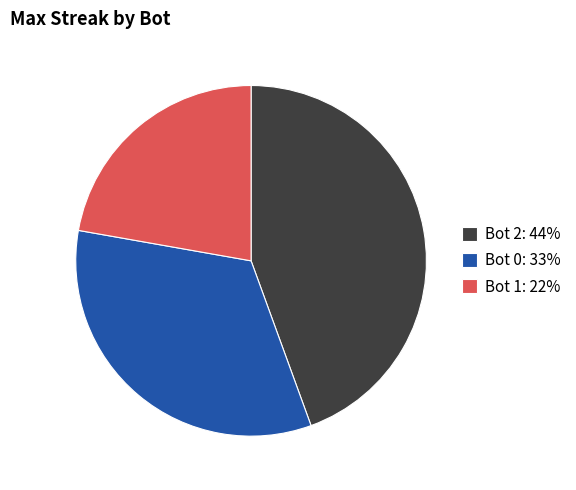

Is there any slice that represents more than half of the pie?

No